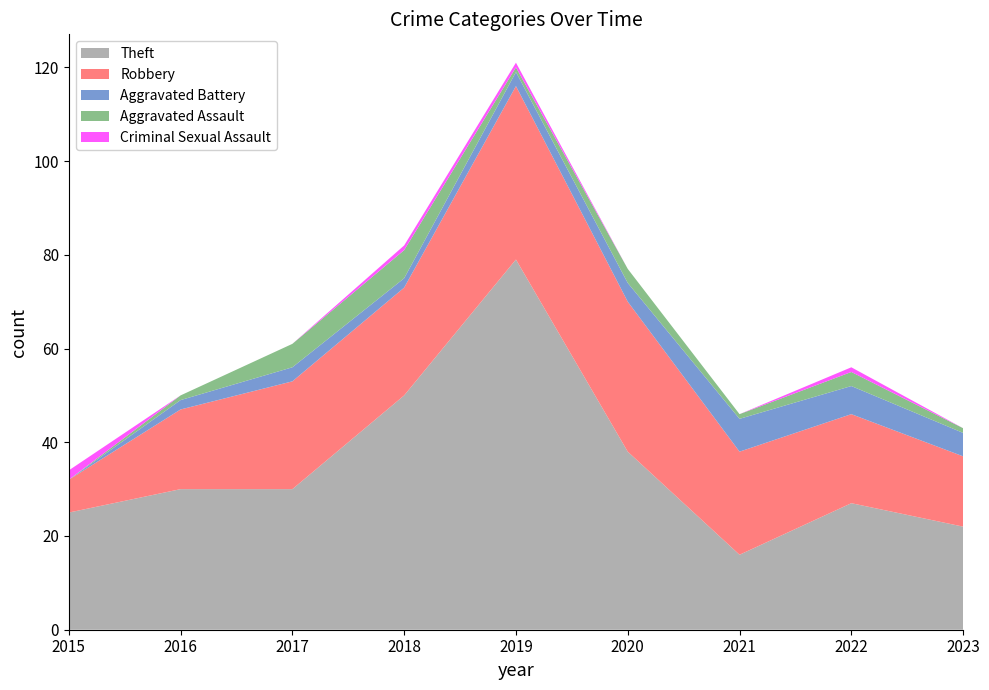

Reading left to right, transcribe all the data shown in this chart.

Theft: 25	30	30	50	79	38	16	27	22
Robbery: 7	17	23	23	37	32	22	19	15
Aggravated Battery: 0	2	3	2	3	4	7	6	5
Aggravated Assault: 0	1	5	6	1	3	1	3	1
Criminal Sexual Assault: 2	0	0	1	1	0	0	1	0